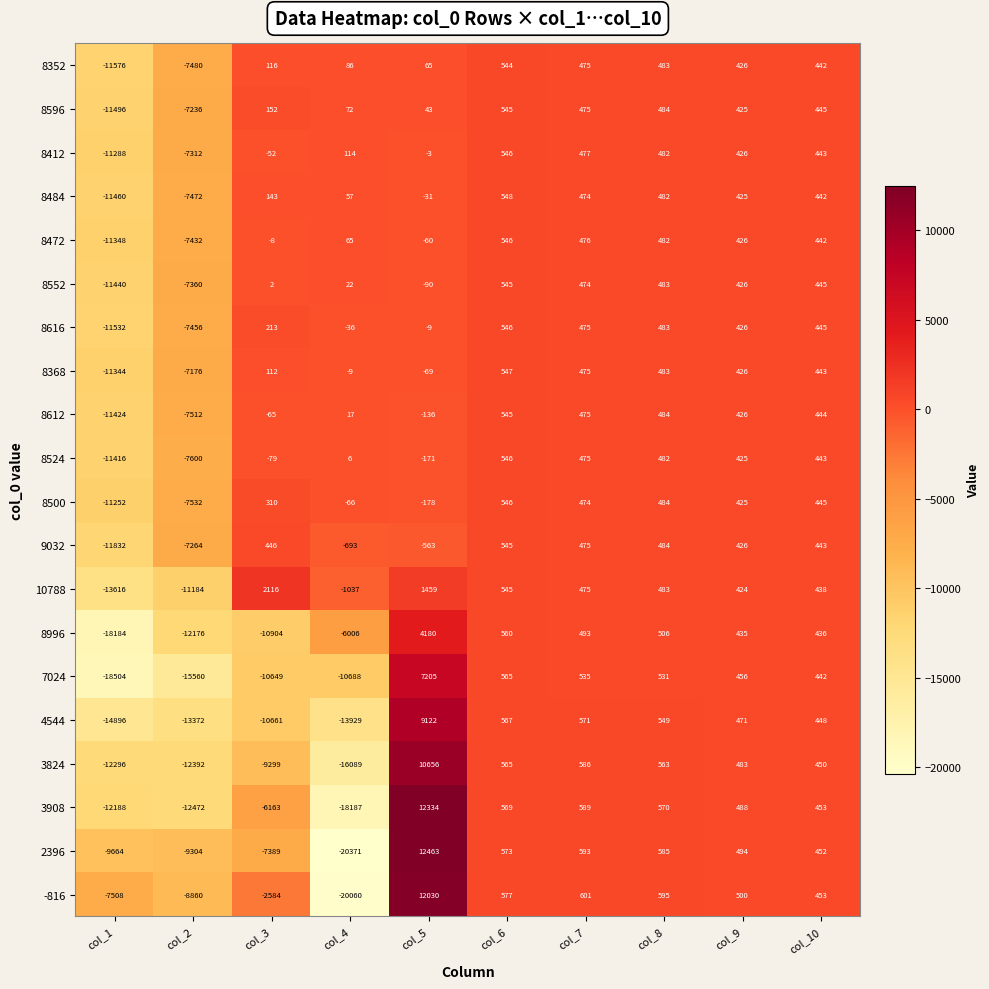

What is the difference between the second highest and second lowest values in the 8996 series?

12736